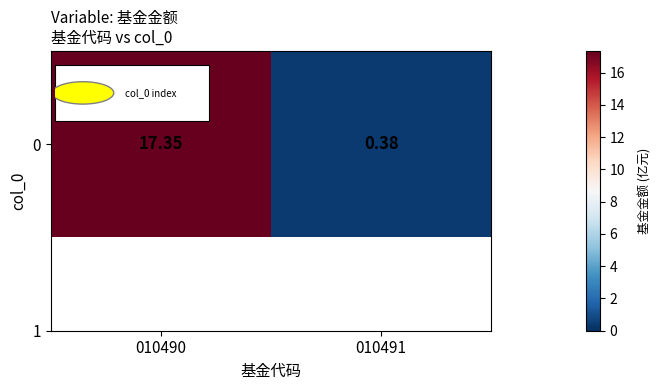

What is the average value?

8.9